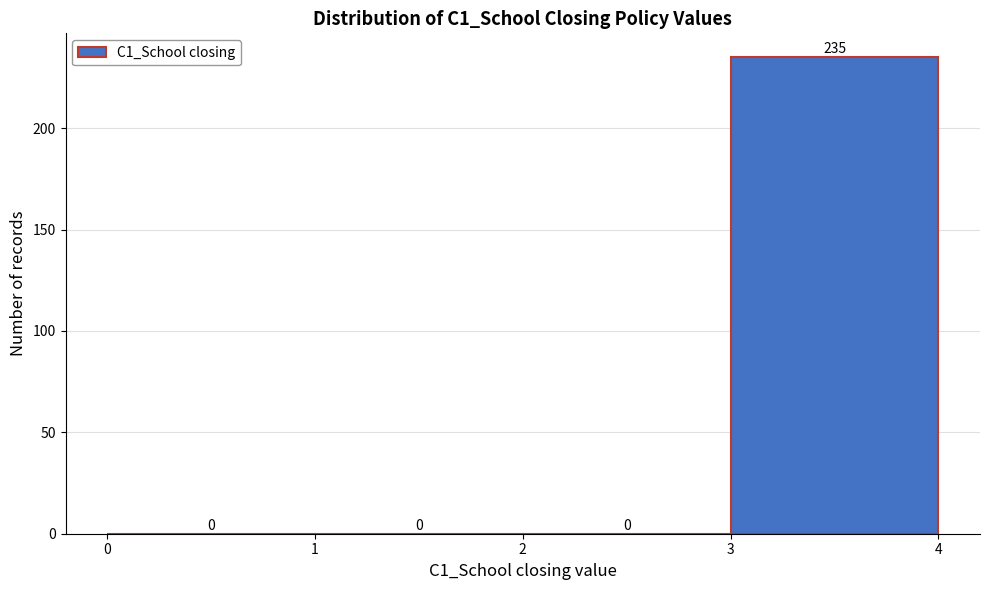

How tall is the bar that spans 3 to 4 on the x-axis?

235